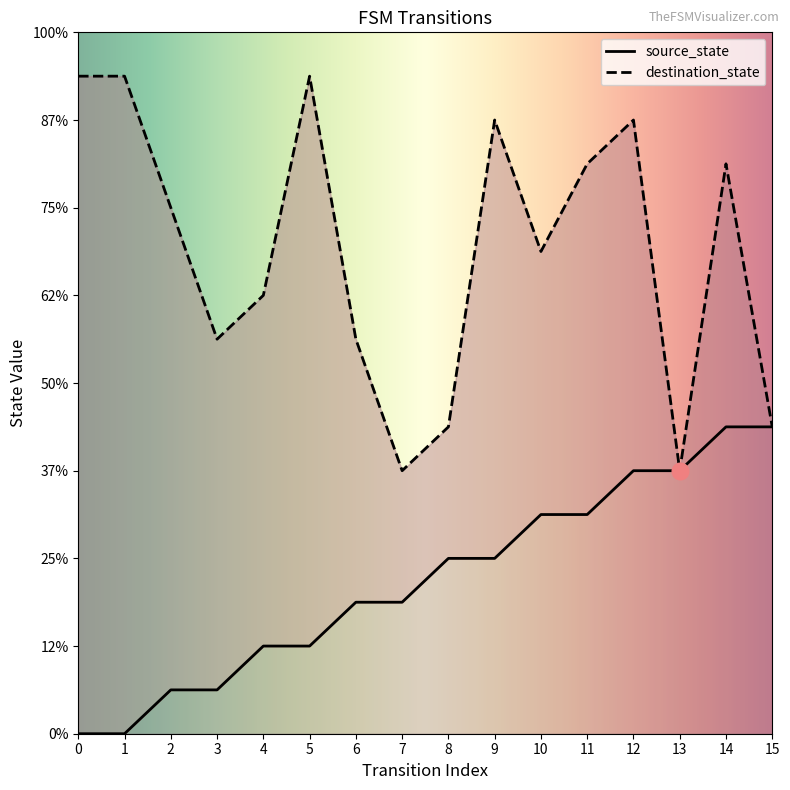

What is the spread (max minus min) of values at 11?

8